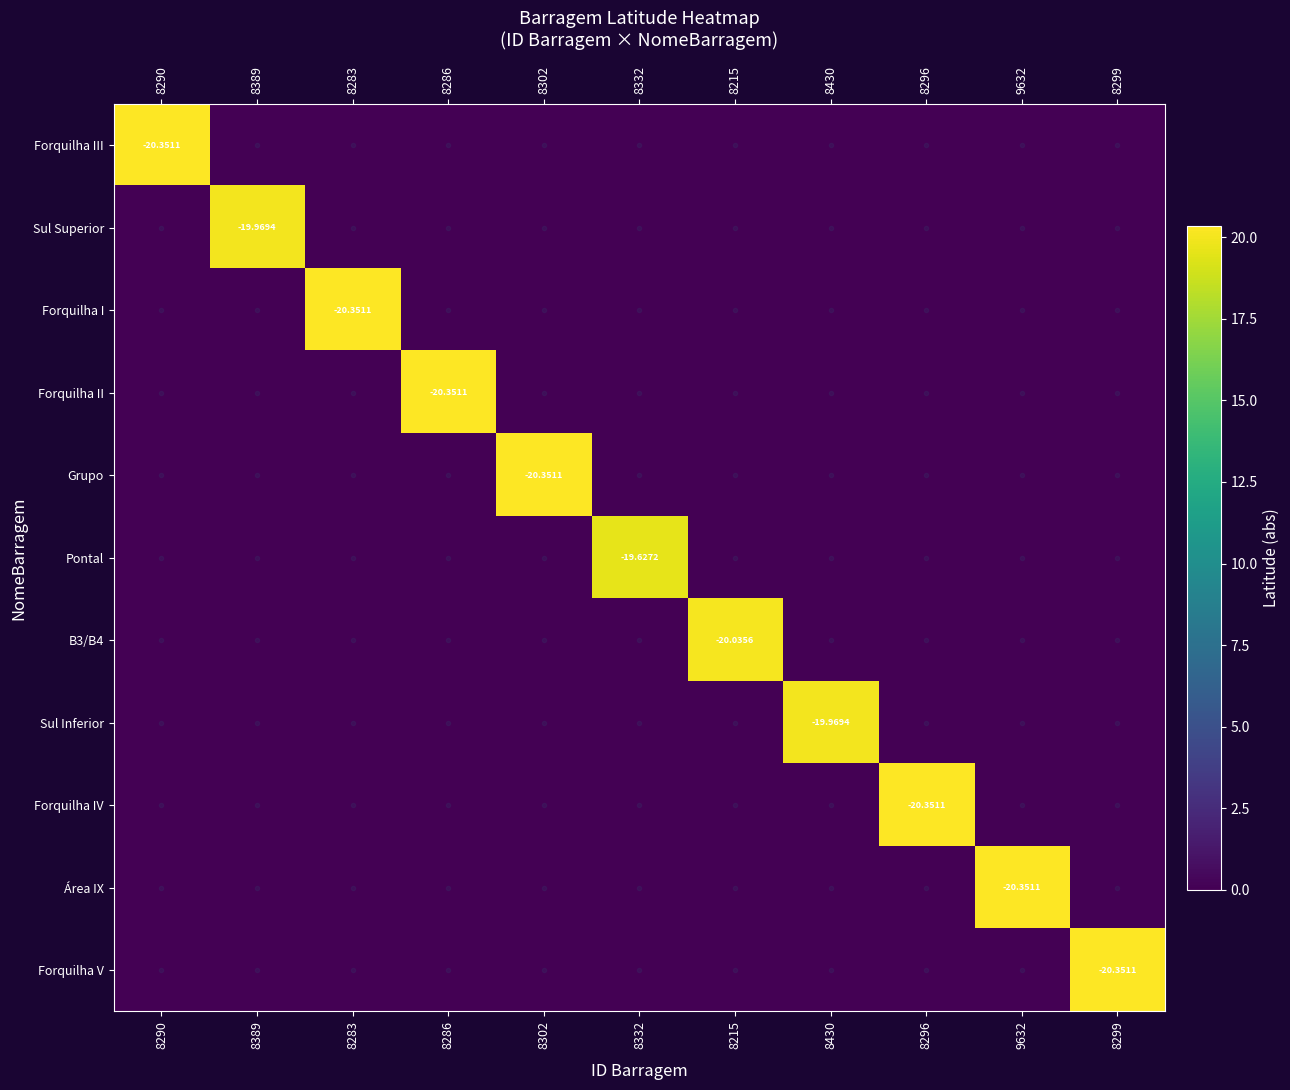

What is the sum of all Forquilha IV values?

20.4